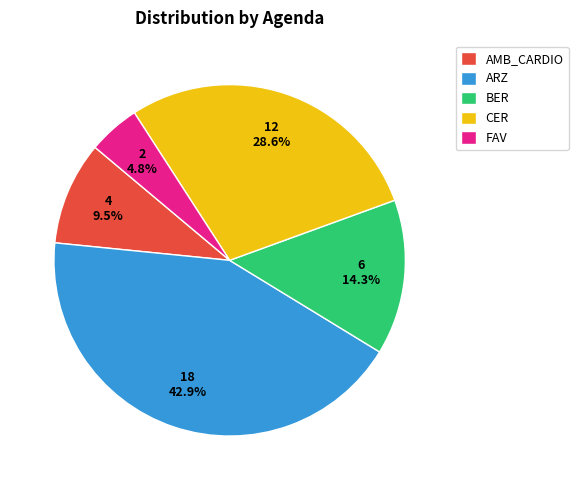

Is BER the majority of the pie?

No